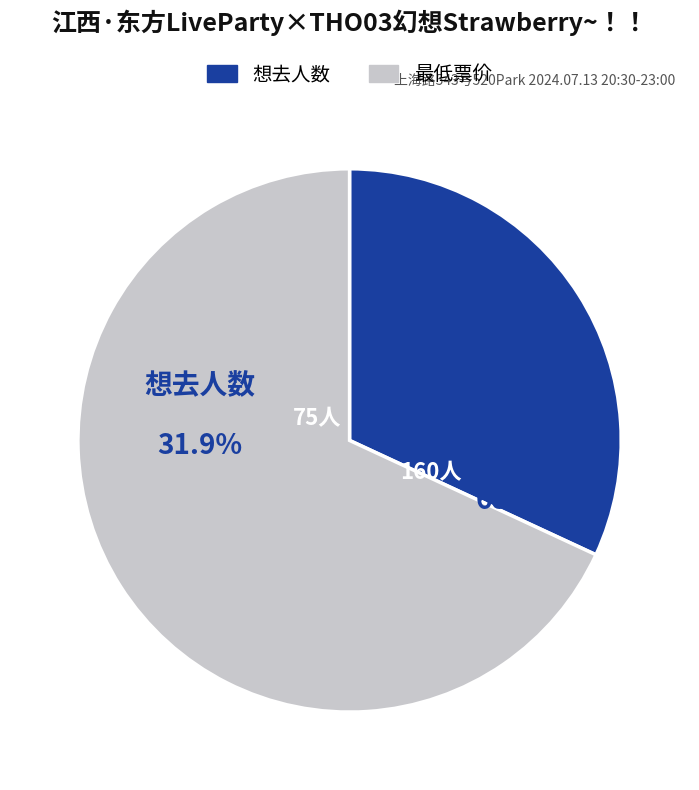

Is the sum of 想去人数 and 最低票价 greater than half?

Yes